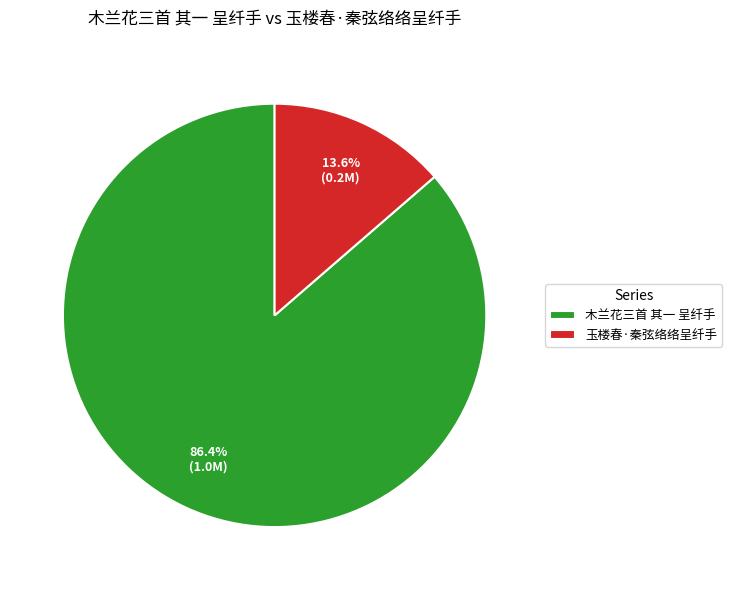

How many slices are in this pie chart?

2